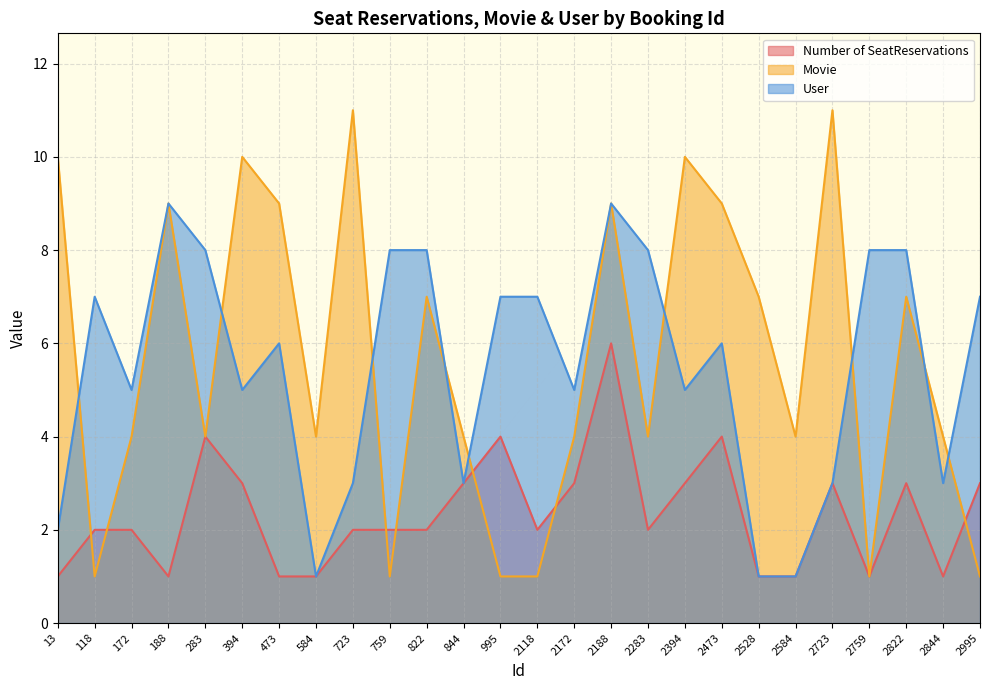

Between 188 and 473, which series saw the biggest shift?

User